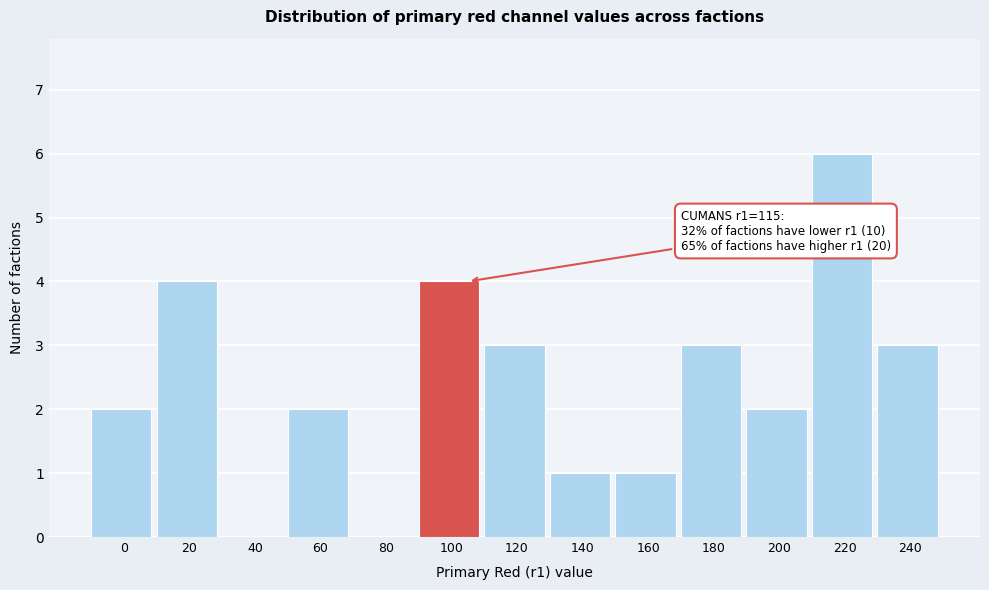

Reading left to right, what are all the values shown in this chart?

0=2	20=4	40=0	60=2	80=0	100=4	120=3	140=1	160=1	180=3	200=2	220=6	240=3